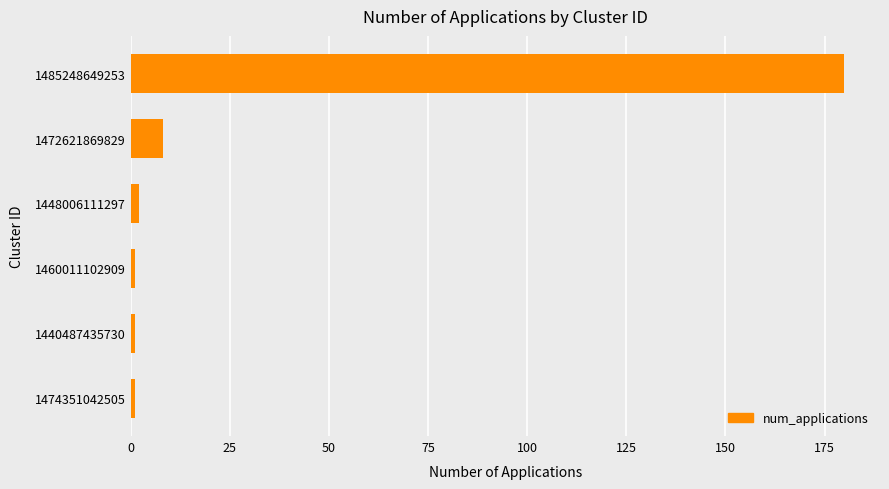

True or false: the data shows 1 at 1440487435730.

True